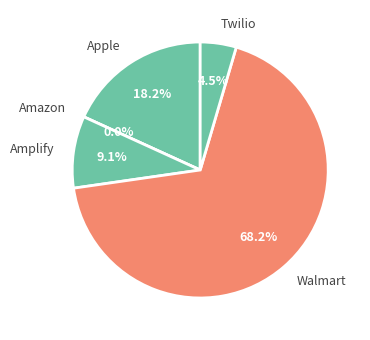

Which slice is the smallest?

Amazon